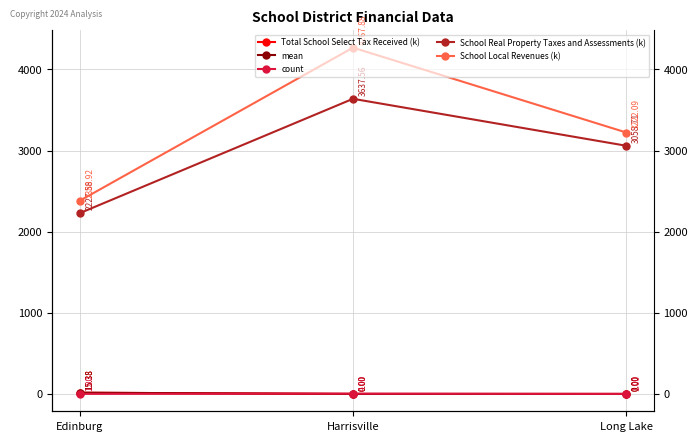

What is the label of the 1st point from the left?

Edinburg